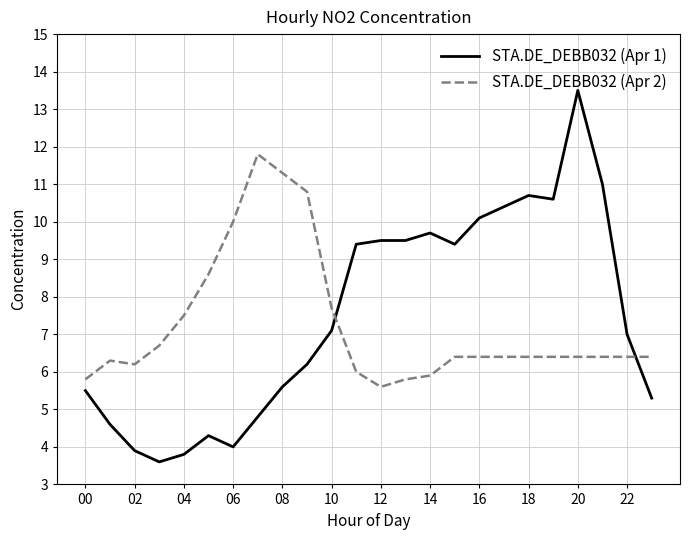

List the series in order of their overall mean, lowest first.

STA.DE_DEBB032 (Apr 2), STA.DE_DEBB032 (Apr 1)